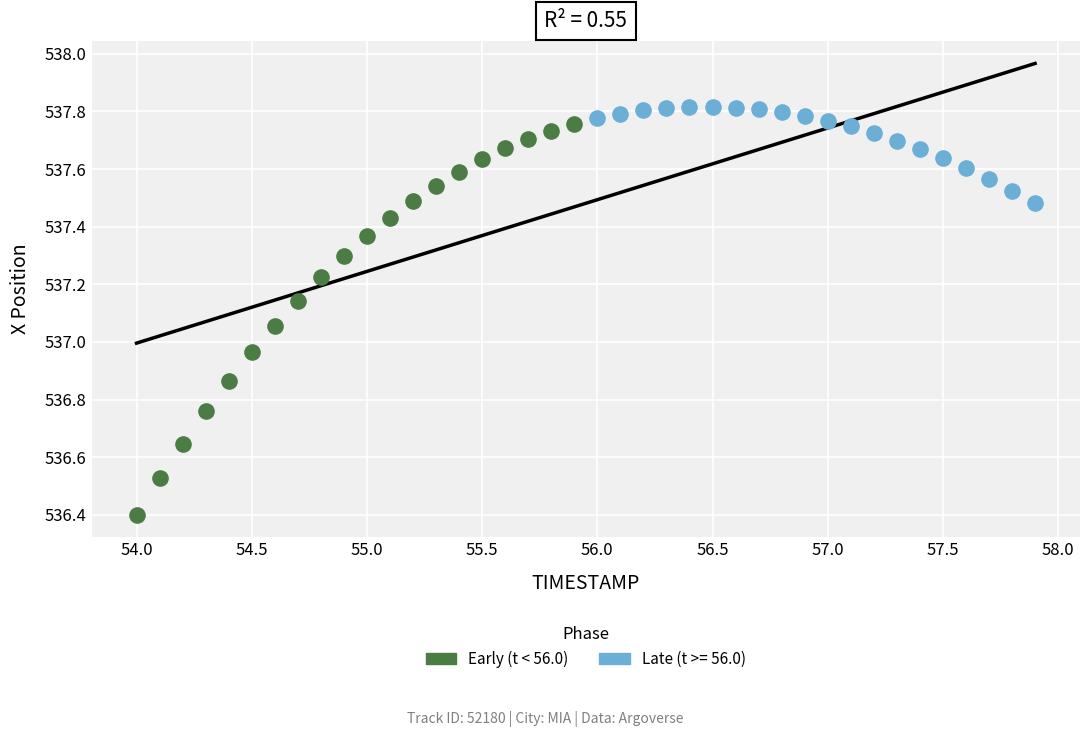

Which series contains the lowest Y value?

Early (t < 56.0)